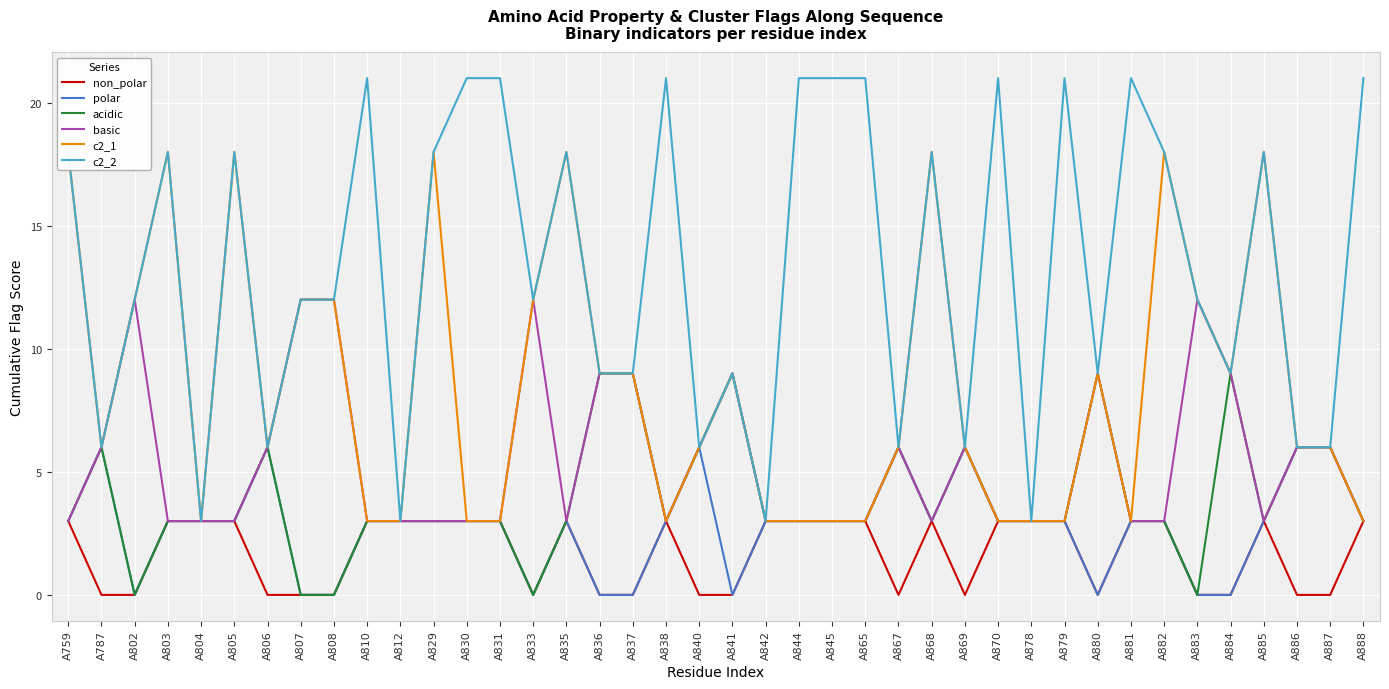

What is the difference between the maximum and minimum values in the c2_1 series?

15